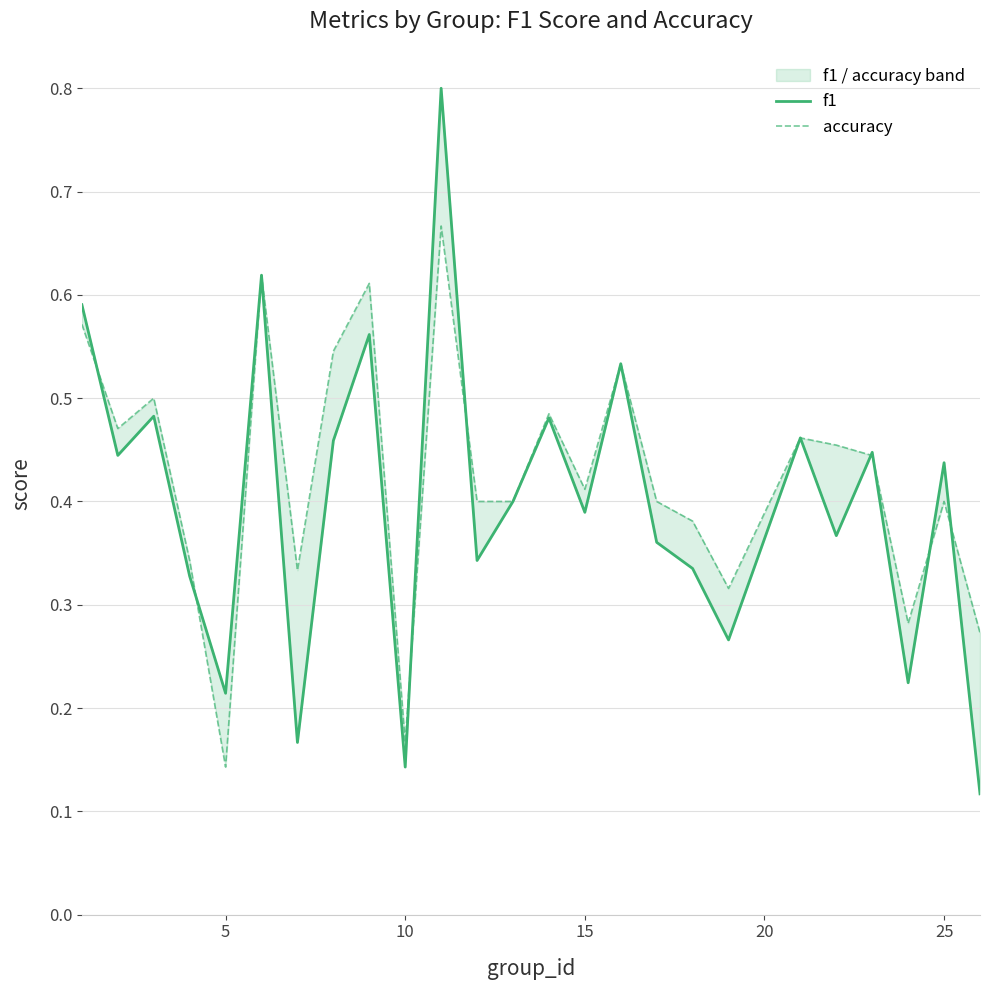

At how many categories does at least one series exceed 0?

25